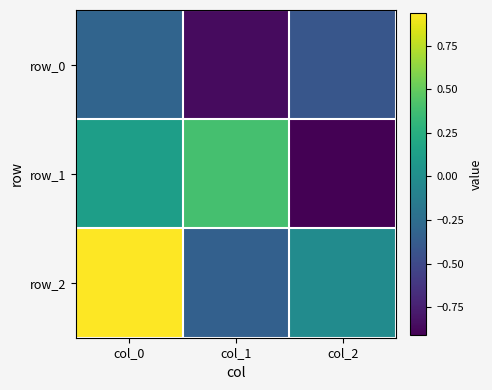

How many values in the row_2 series are below 0?

2